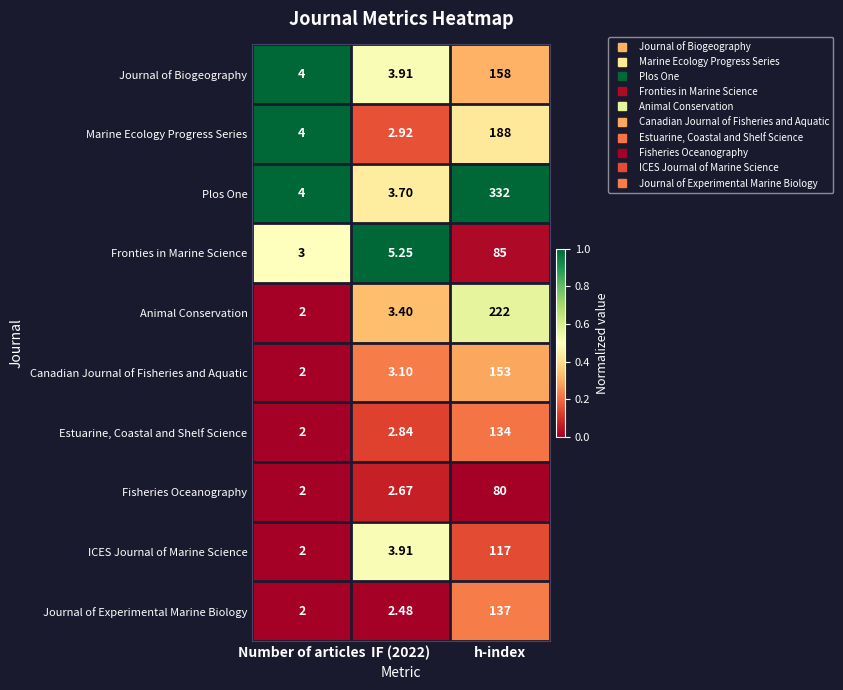

How many data points in ICES Journal of Marine Science are less than 3?

1